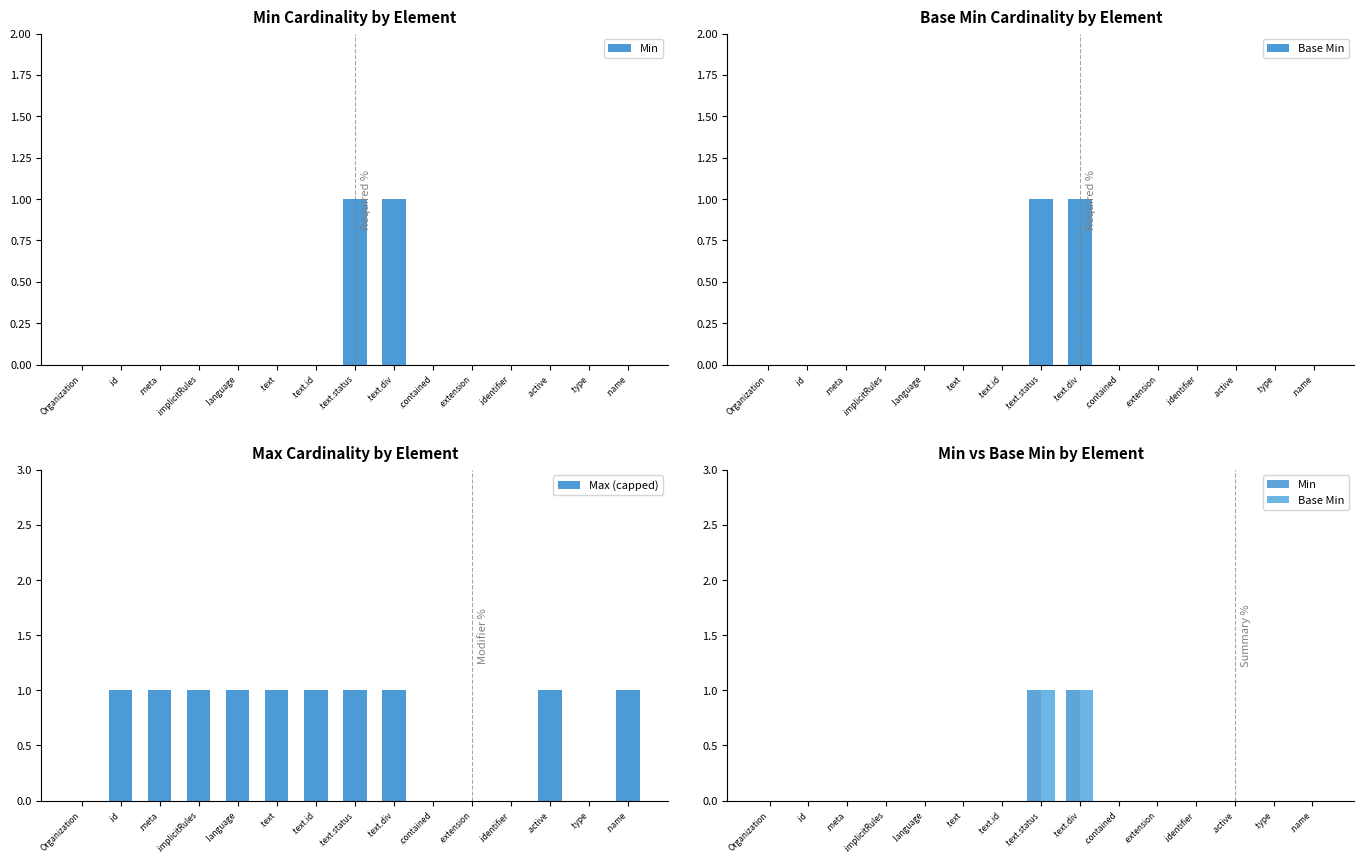

Reading left to right, what are all the values shown in this chart?

Min: Organization=0	.id=0	.meta=0	.implicitRules=0	.language=0	.text=0	.text.id=0	.text.status=1	.text.div=1	.contained=0	.extension=0	.identifier=0	.active=0	.type=0	.name=0
Base Min: Organization=0	.id=0	.meta=0	.implicitRules=0	.language=0	.text=0	.text.id=0	.text.status=1	.text.div=1	.contained=0	.extension=0	.identifier=0	.active=0	.type=0	.name=0
Max (capped): Organization=0	.id=1	.meta=1	.implicitRules=1	.language=1	.text=1	.text.id=1	.text.status=1	.text.div=1	.contained=0	.extension=0	.identifier=0	.active=1	.type=0	.name=1